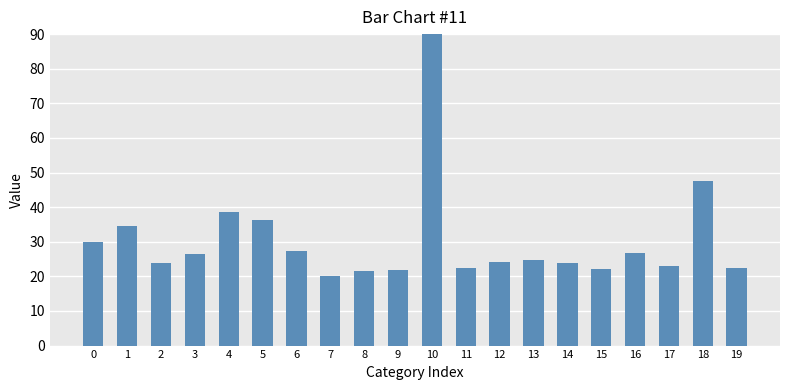

At which label is the value closest to 61?

18